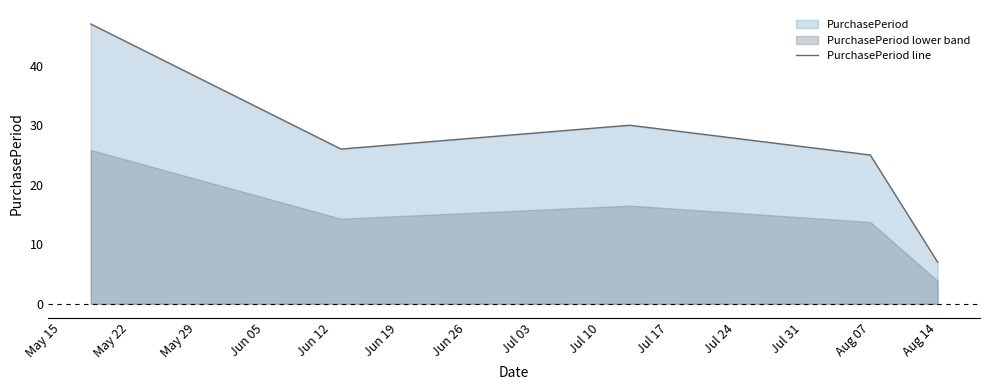

What is the difference between the second highest and second lowest values?

5